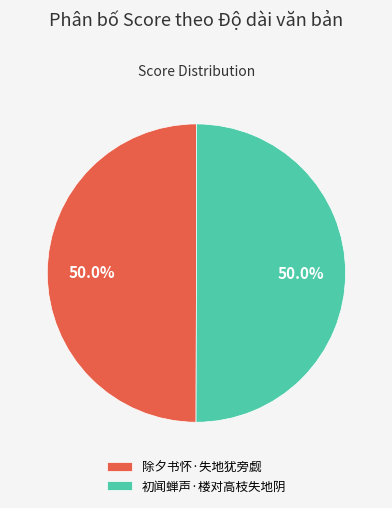

What is the ratio of the value at 初闻蝉声·楼对高枝失地阴 to the value at 除夕书怀·失地犹旁觑?

1.0